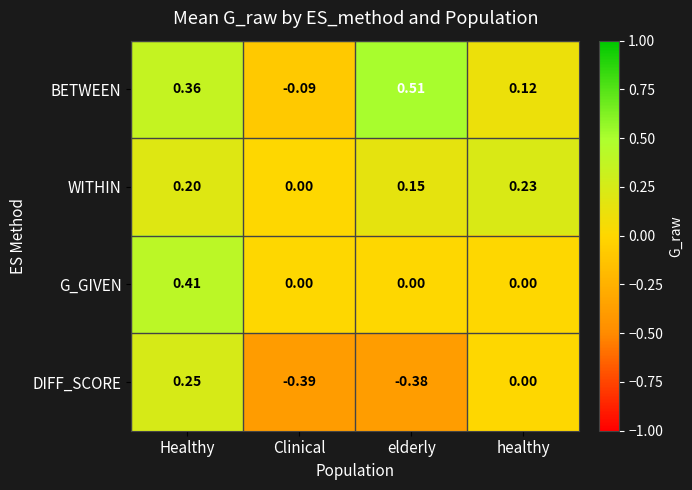

Where is WITHIN nearest to the value 0?

Clinical